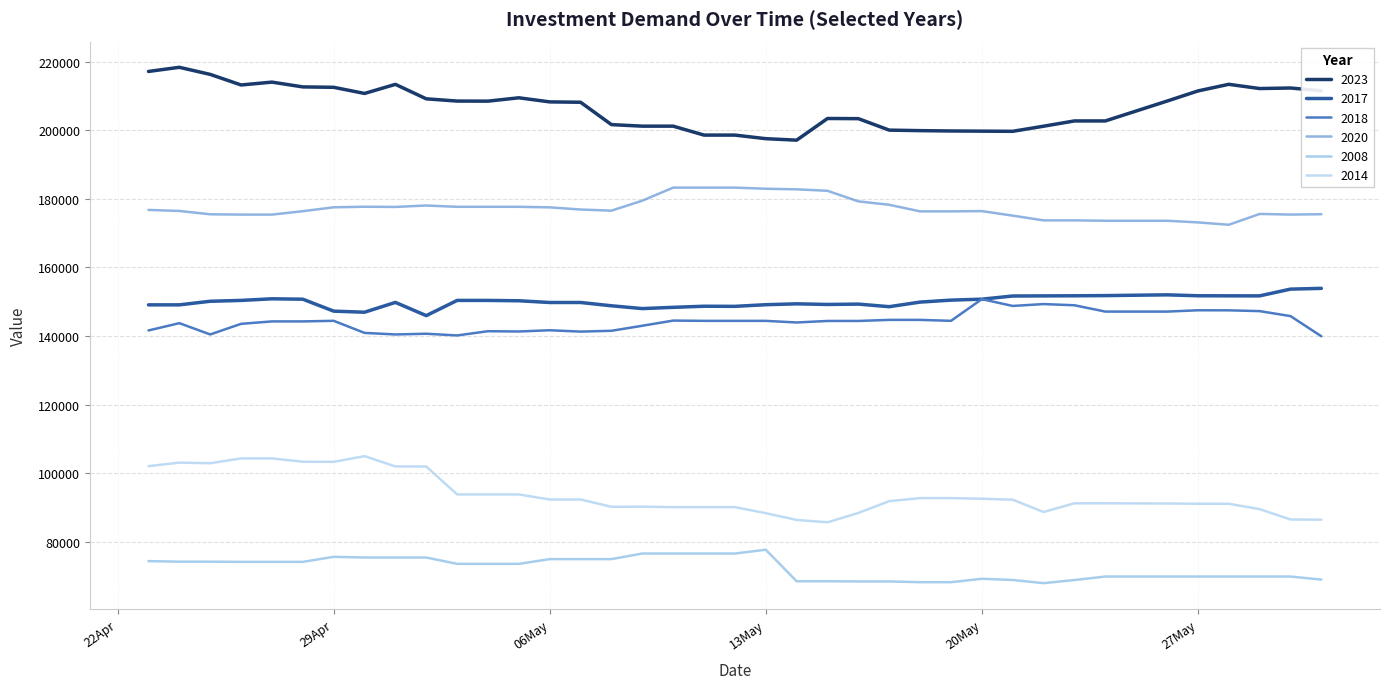

Is this an area chart (filled region under the line)?

No